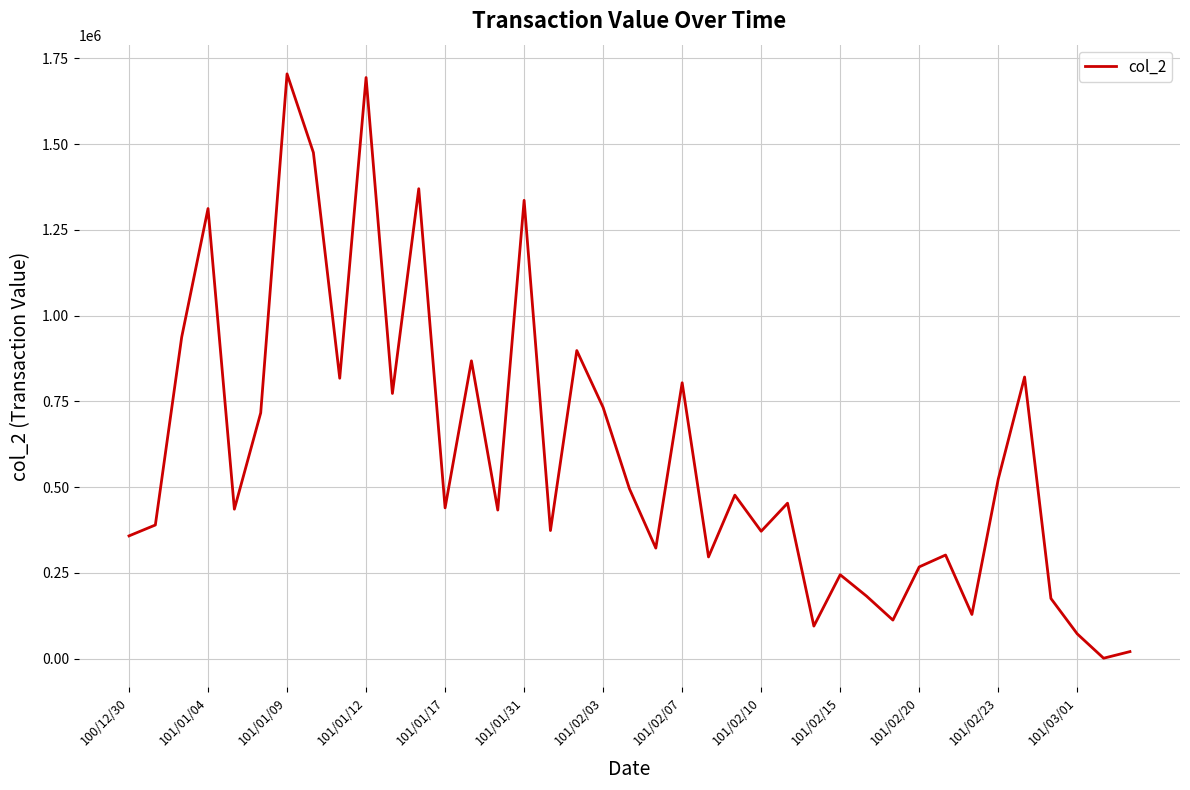

What is the greatest value displayed?

1704760